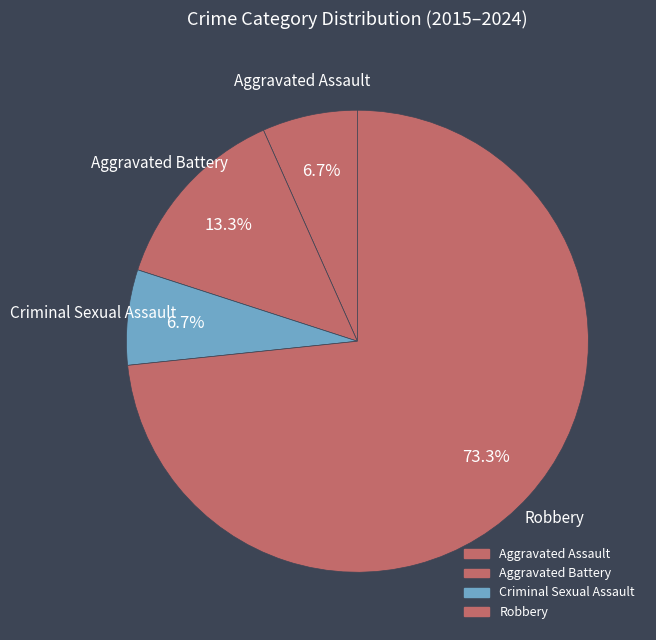

To the nearest percent, what is the difference between the Criminal Sexual Assault and Aggravated Battery slice percentages?

7%